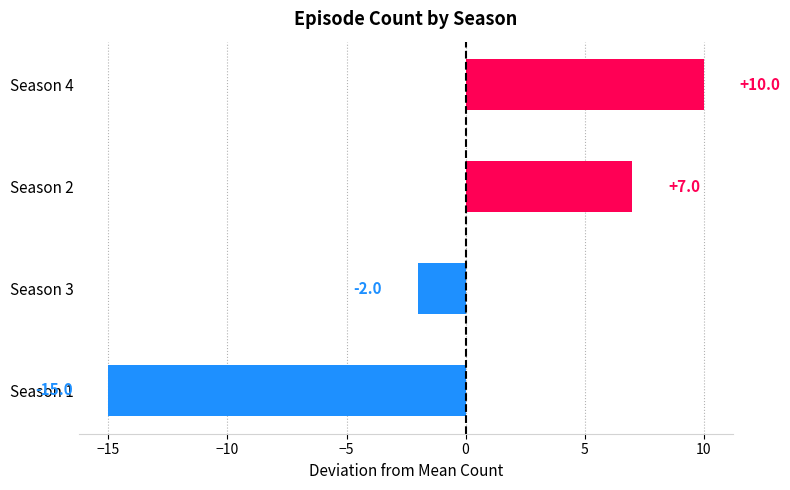

What value does the data have at Season 2, to the nearest 10?

10